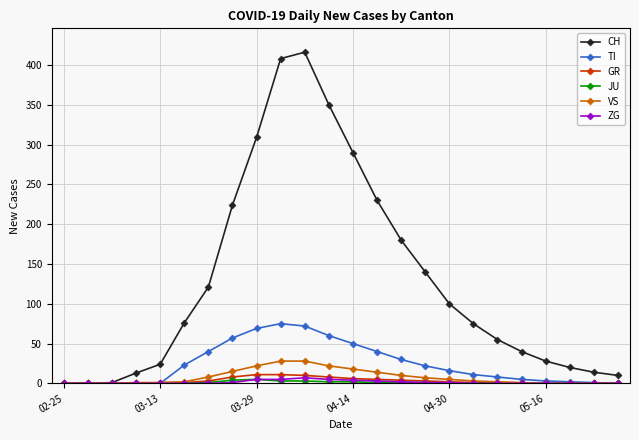

Which series has the largest total across all categories?

CH